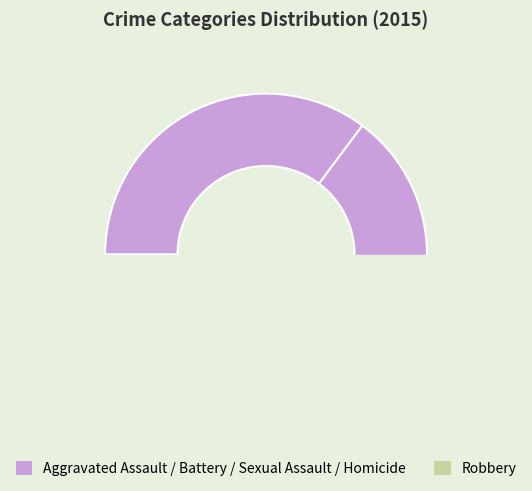

What is the largest slice in the pie chart?

Aggravated Assault